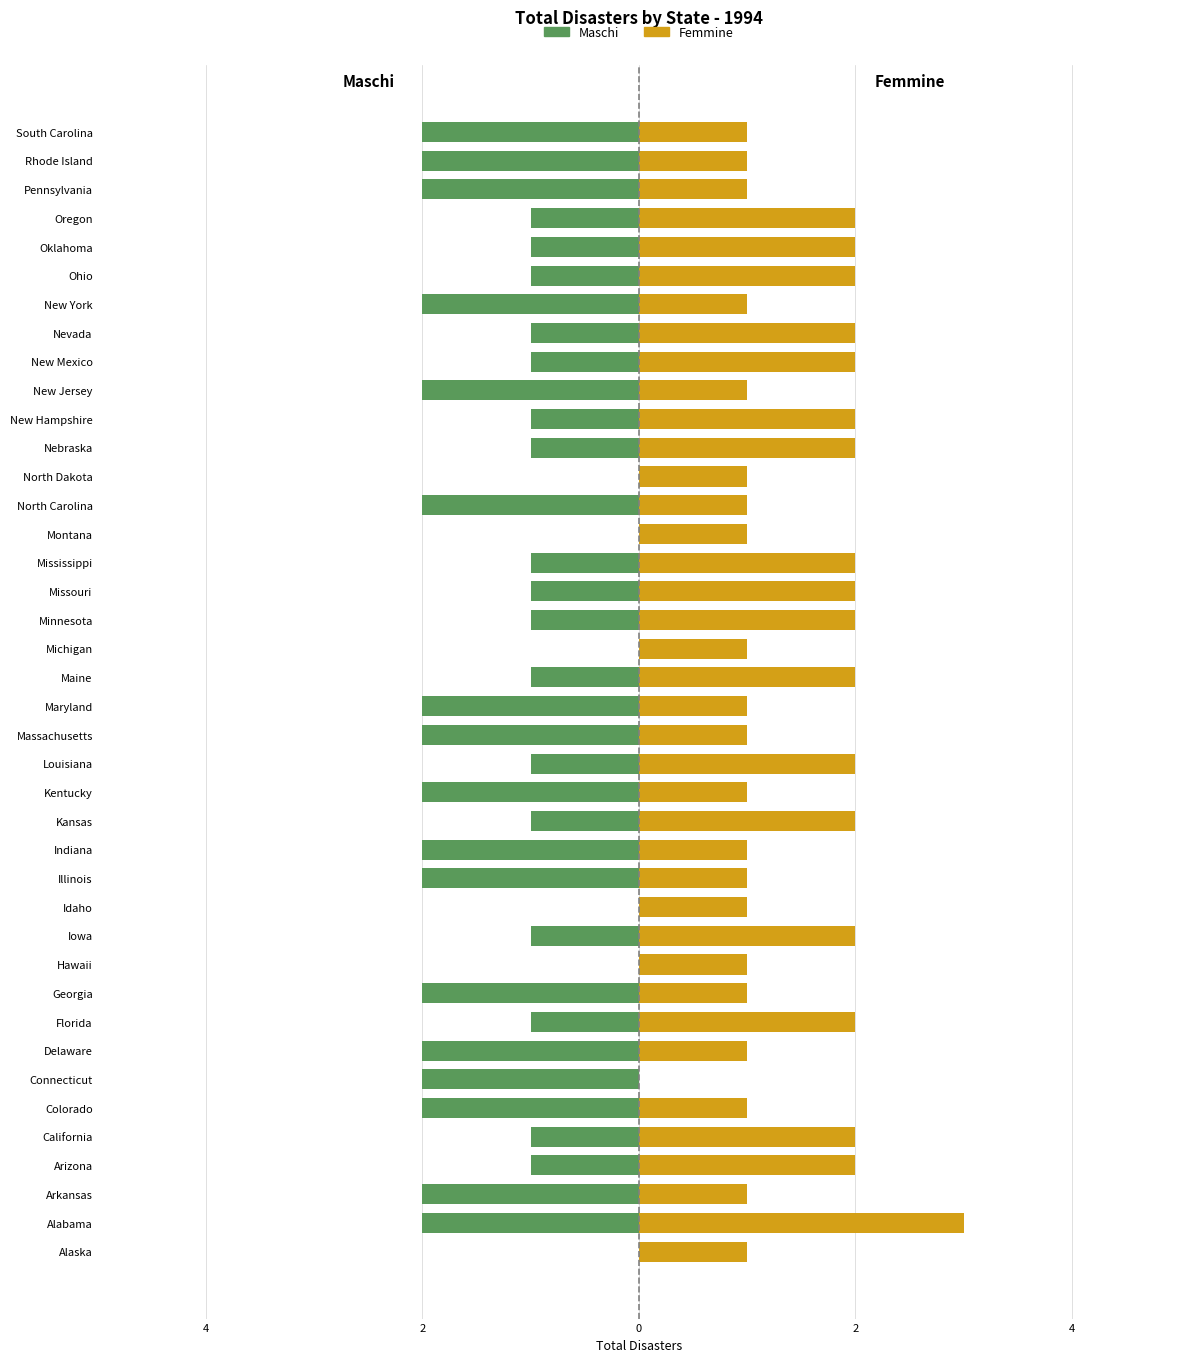

Is the value of Femmine at Alabama greater than the value of Maschi at Michigan?

Yes